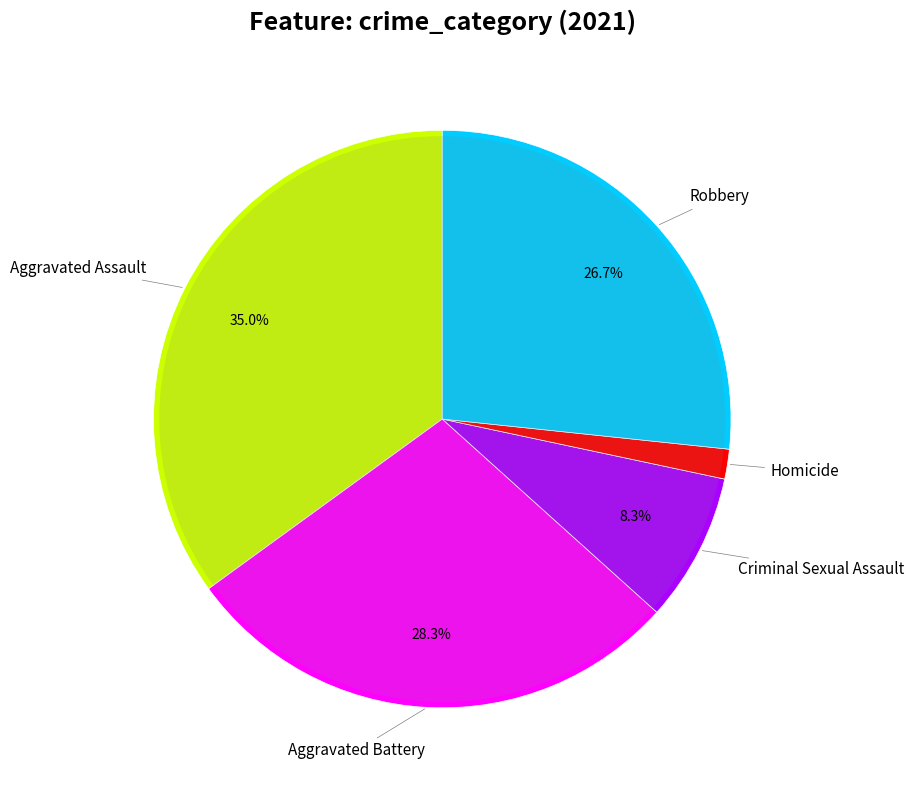

Which category has the biggest portion of the pie?

Aggravated Assault